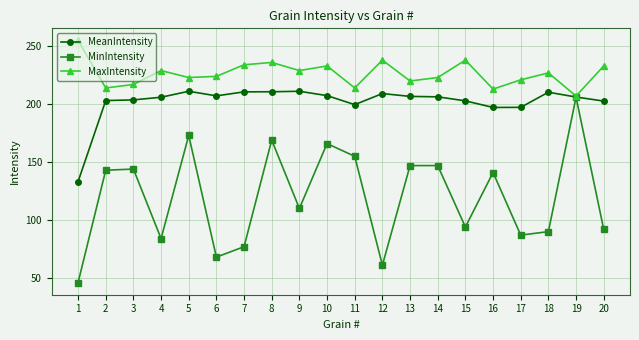

How many data points in MinIntensity are less than 141?

10